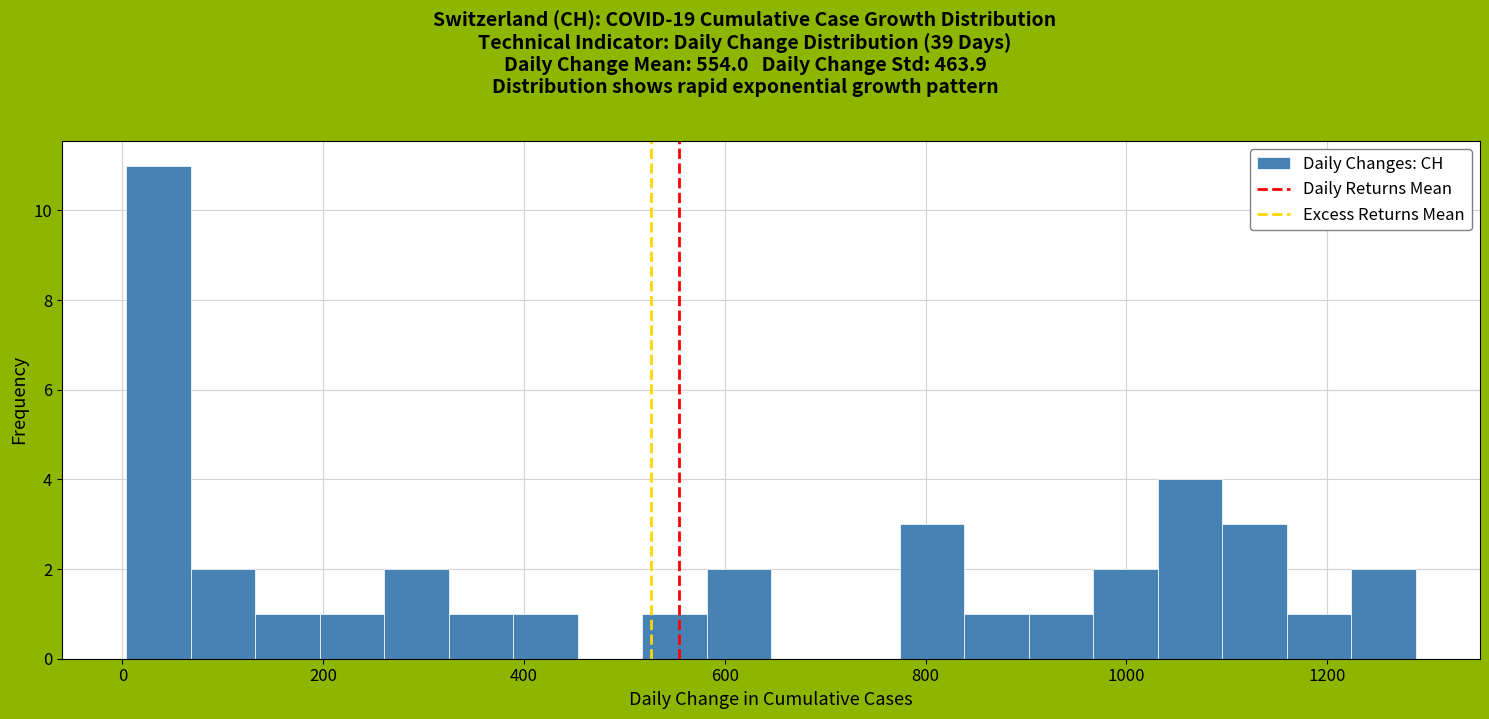

Around what value on the x-axis is the tallest bar? Give the approximate position of its centre, as read against the axis.

40